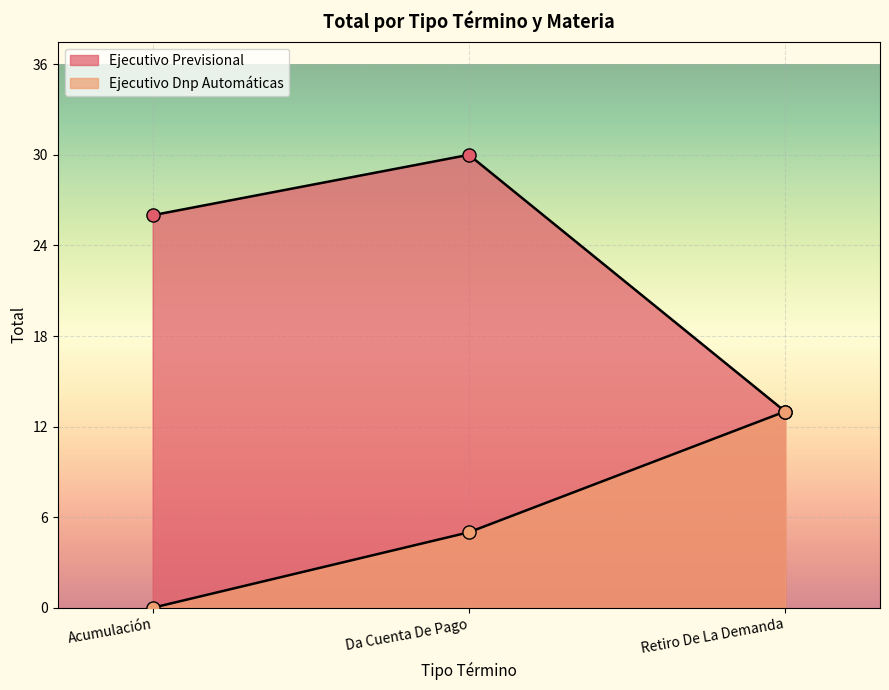

Approximately how many times larger is the value at Da Cuenta De Pago compared to Acumulación?

1.2